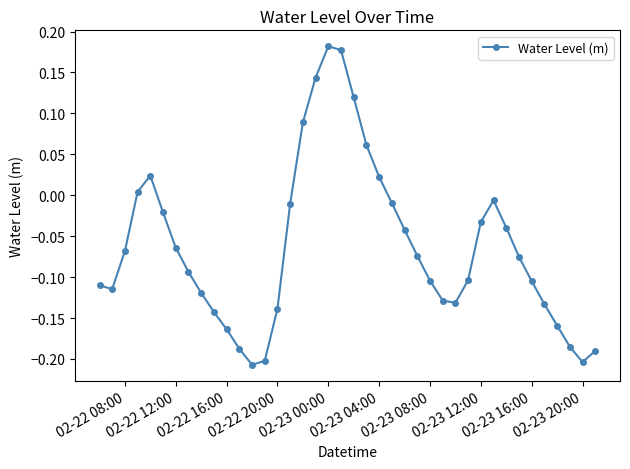

What is the difference between the maximum and minimum values?

0.4